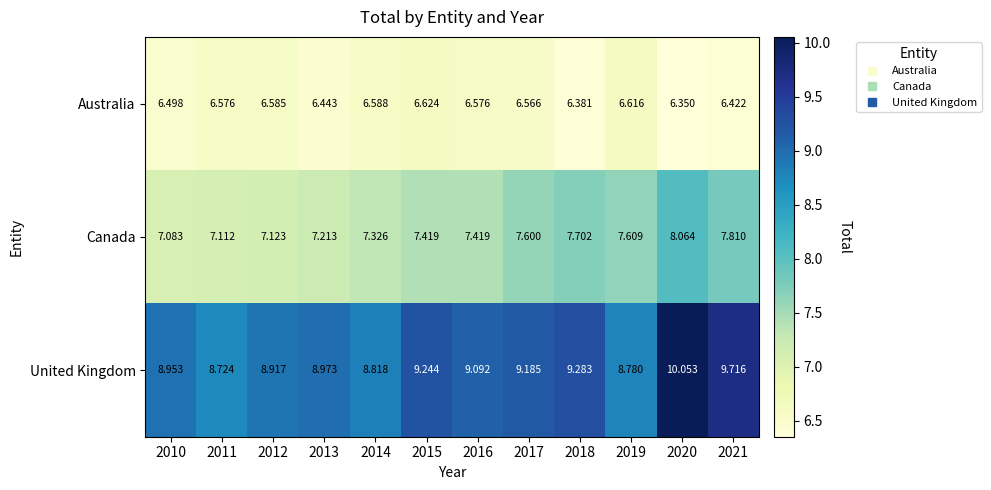

Which series changed the most between 2010 and 2018?

Canada